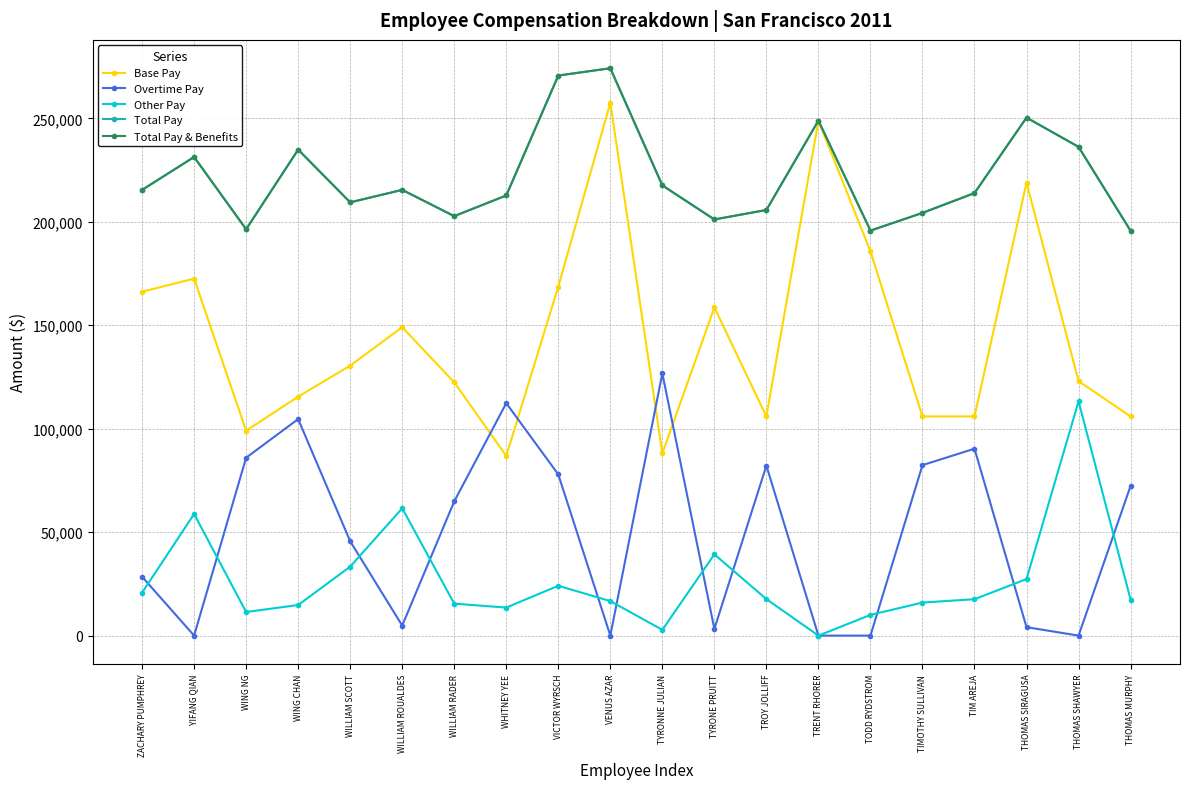

Which label corresponds to the smallest value in the chart?

YIFANG QIAN